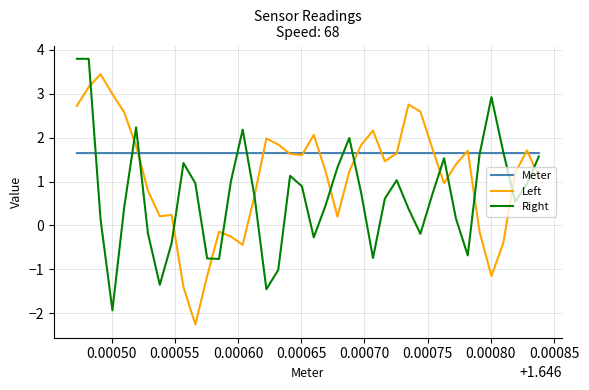

What is the sum of all Left values?

45.3